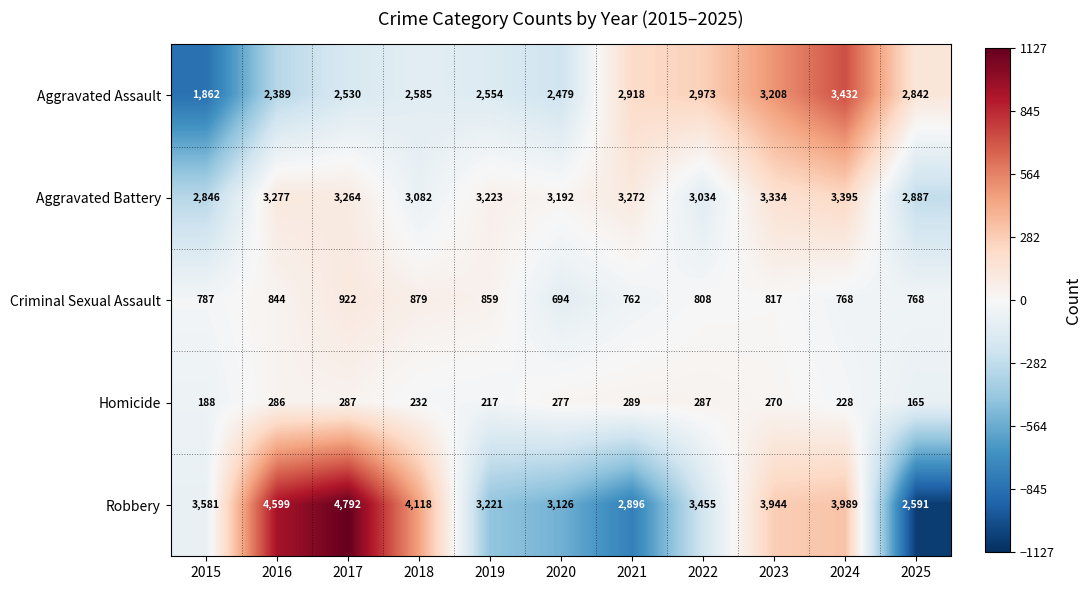

At which label does Criminal Sexual Assault first exceed 808?

2016